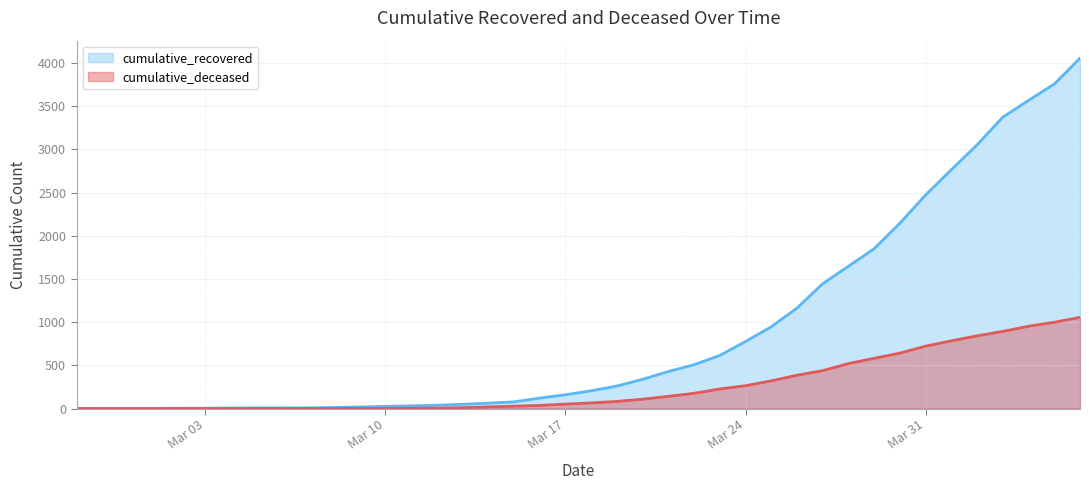

Does the chart display data point markers on the line(s)?

No